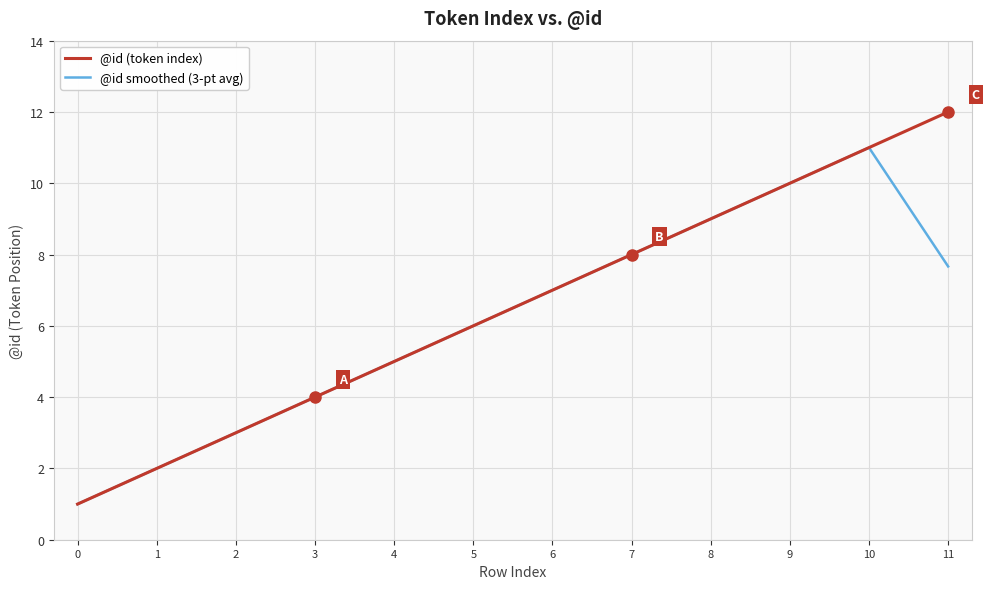

Which series has the widest spread of values?

@id (token index)